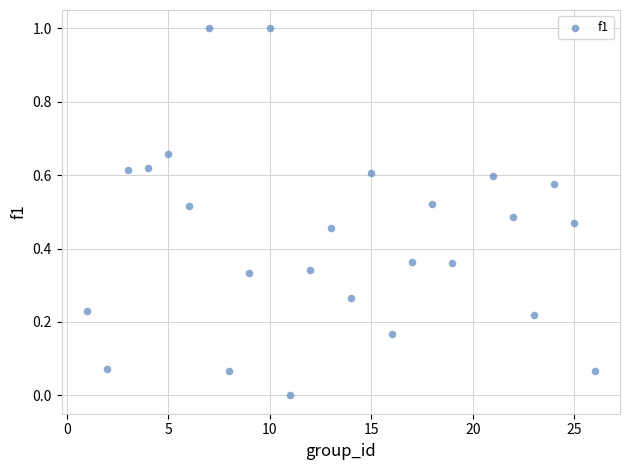

What is the range of X values (max minus min)?

25.0